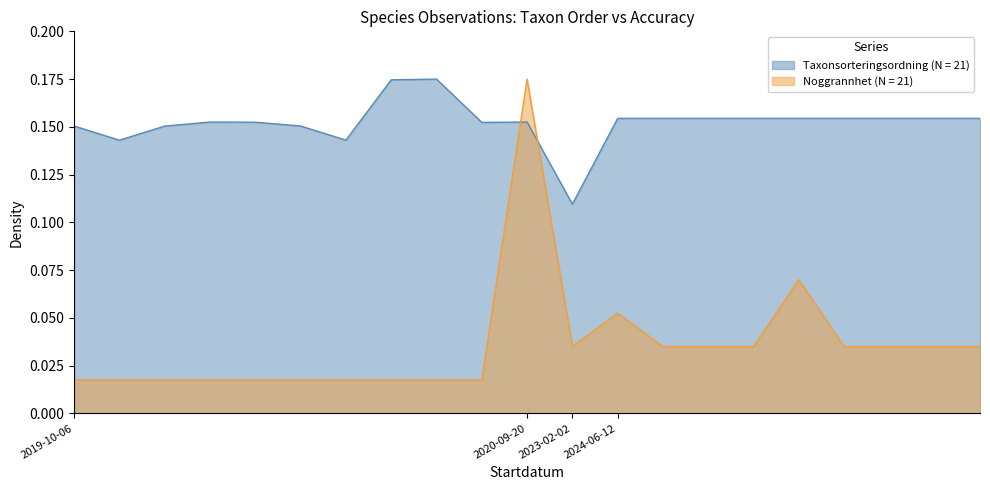

How many lines are shown in the chart?

2